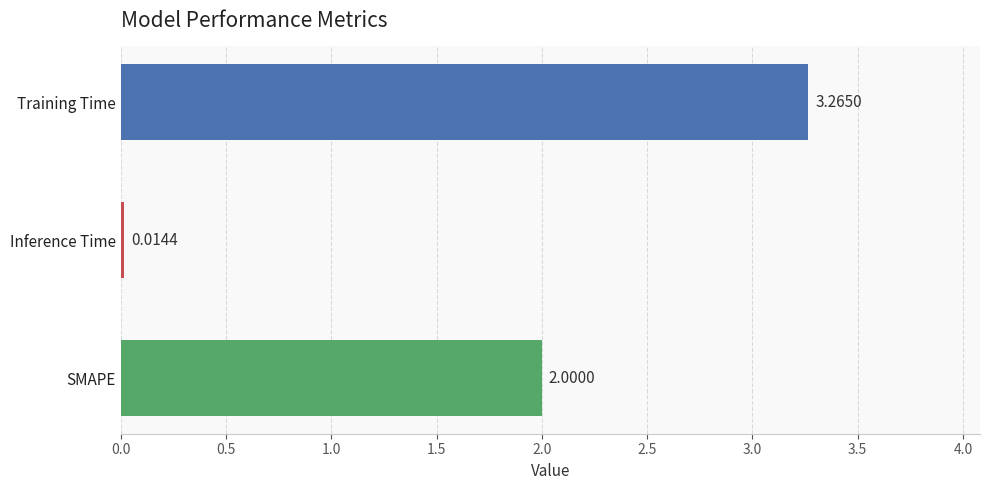

What is the label of the 3rd bar from the bottom?

Training Time